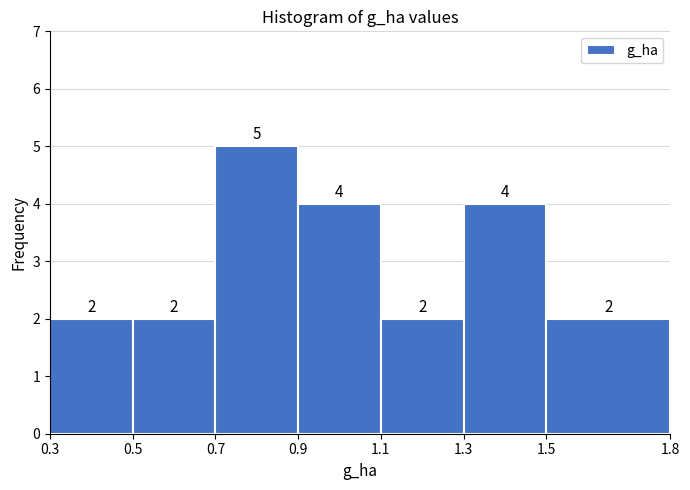

Which range on the x-axis has the tallest bar?

0.7 to 0.9